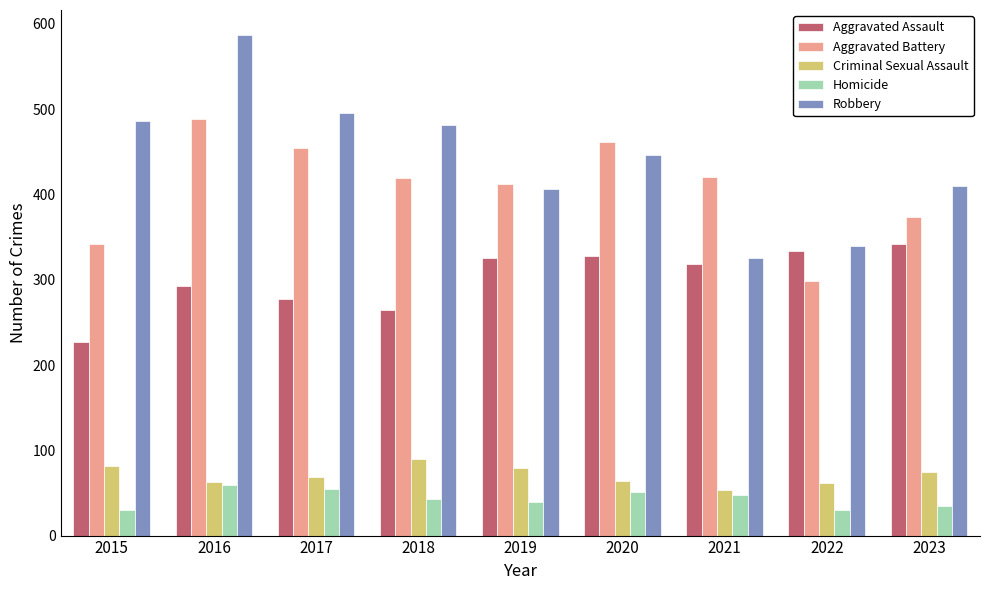

What is the average value of the Robbery series?

442